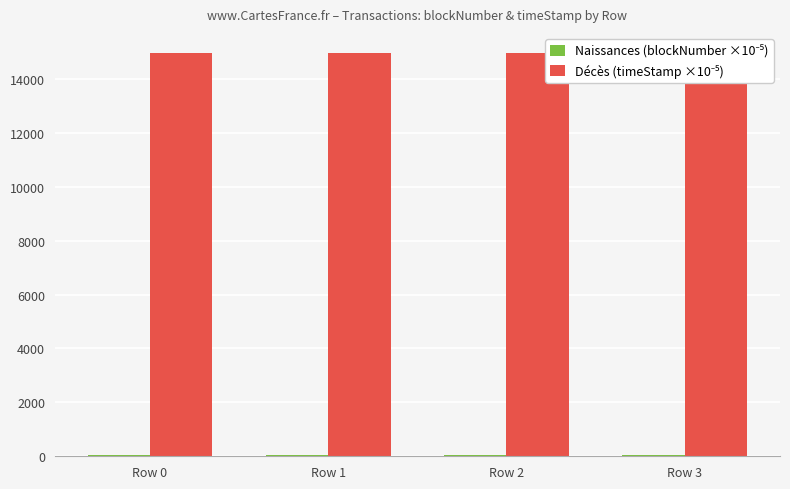

True or false: Naissances (blockNumber ×10⁻⁵) has a value of 24.7 at Row 0.

False